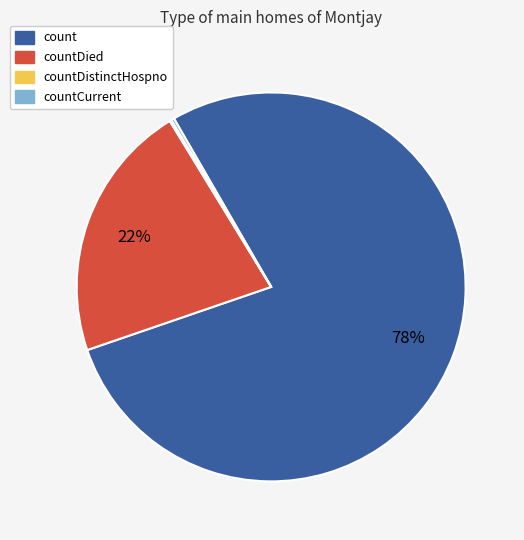

Is there a majority slice in this chart?

Yes